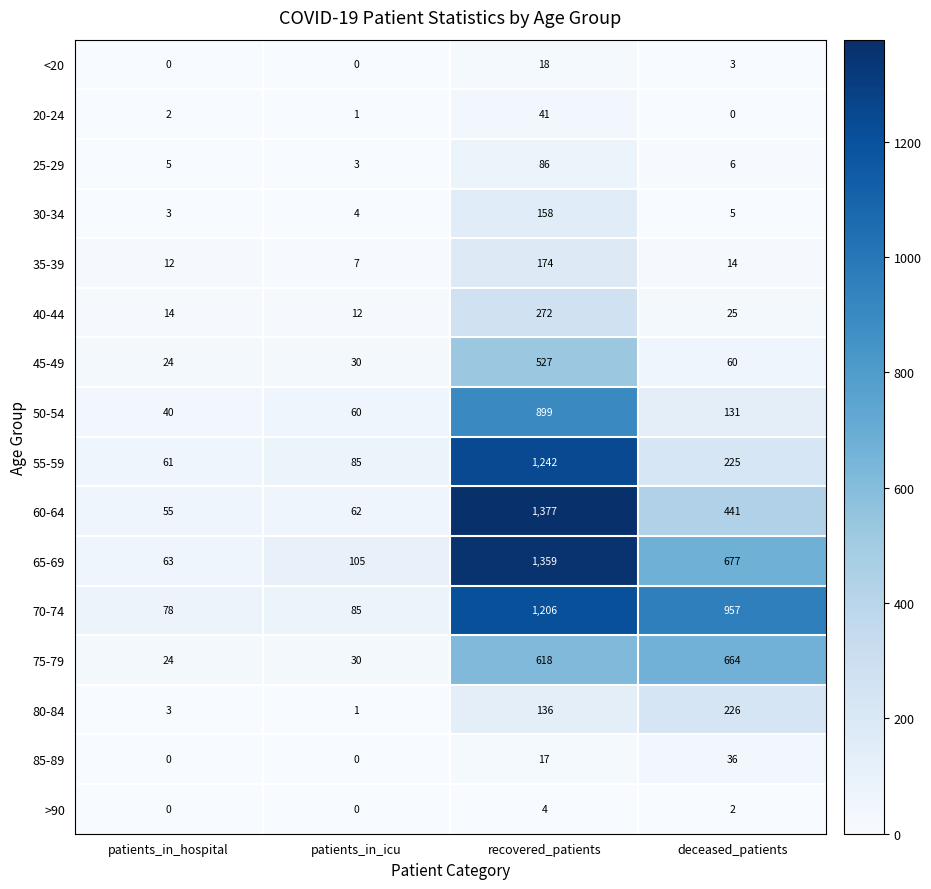

Is it true that 25-29 equals 8 at deceased_patients?

False